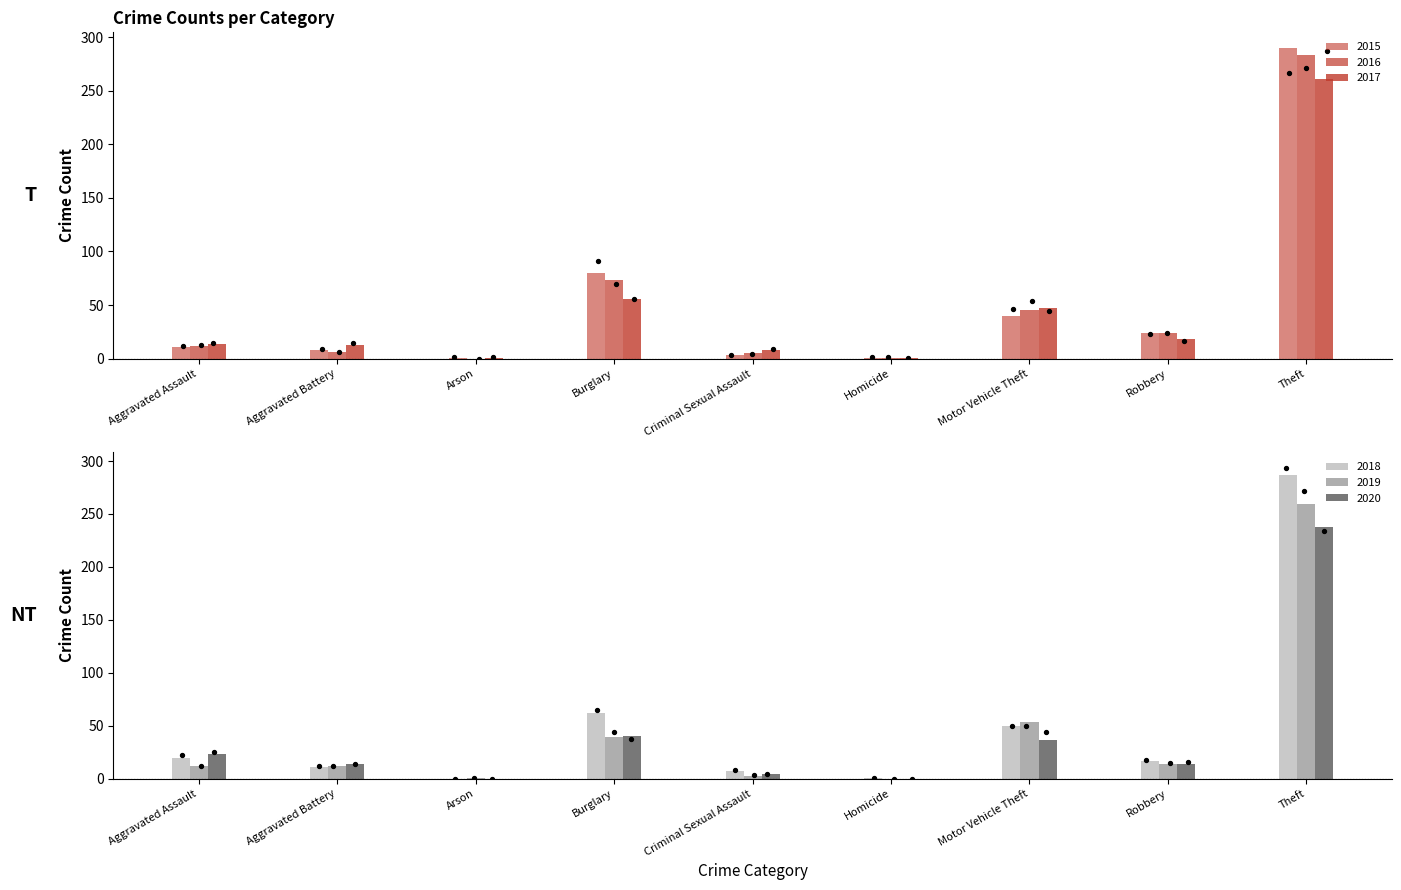

Which series has the largest total across all categories?

2015